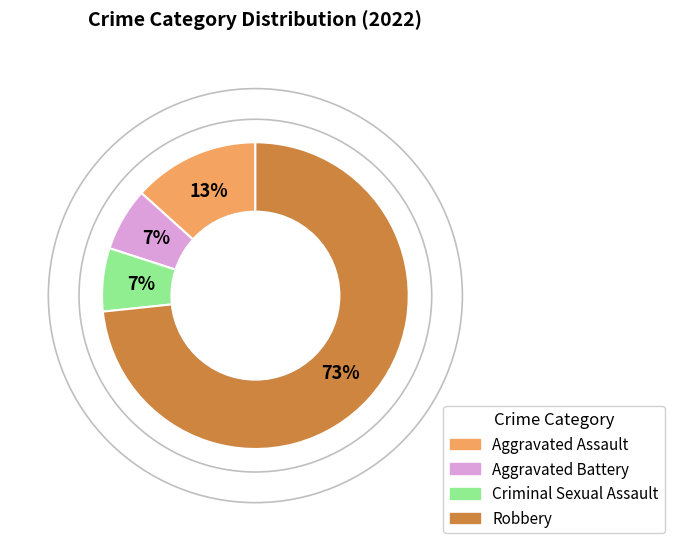

What is the largest slice in the pie chart?

Robbery